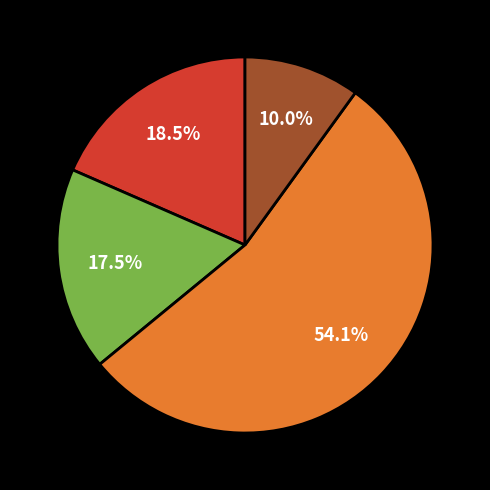

Is there a majority slice in this chart?

Yes